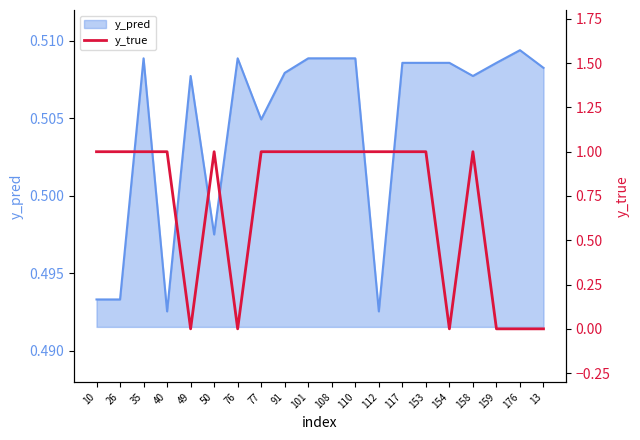

Is it true that the value at 26 is 1?

True